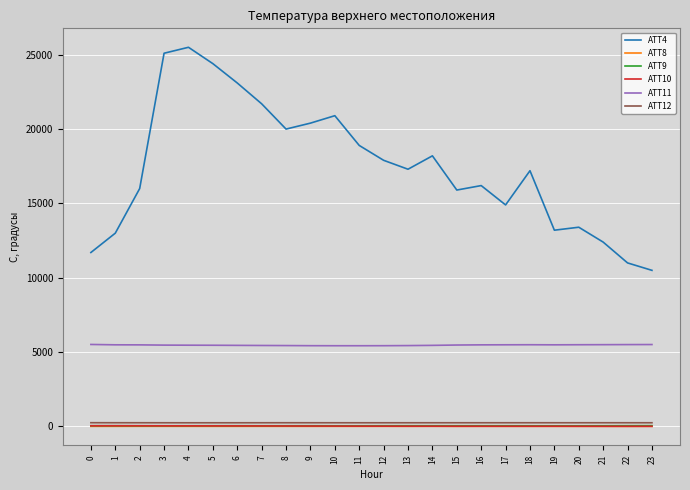

True or false: ATT10 has a value of 13.4 at 21.

True